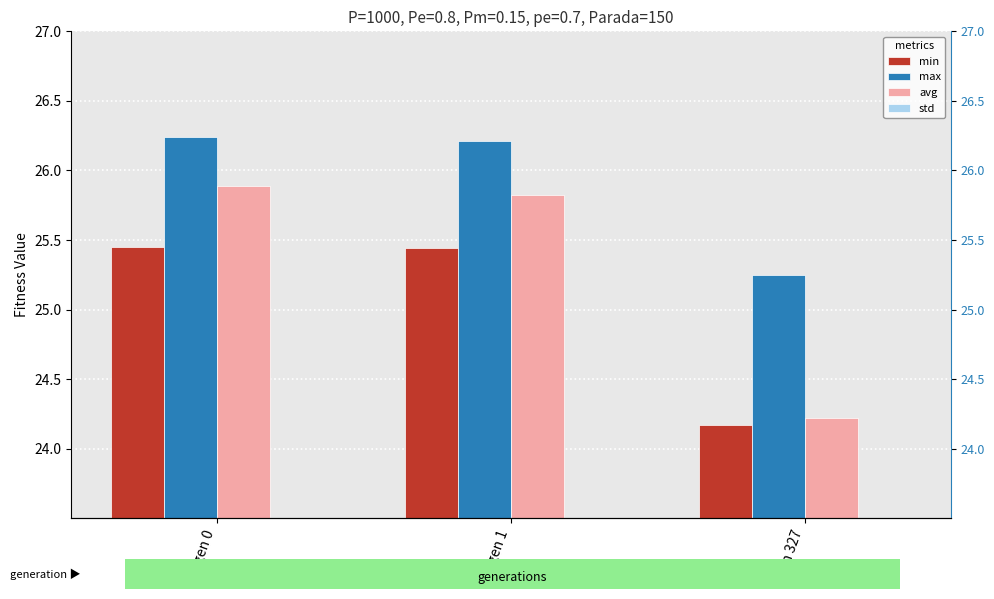

True or false: min has a value of 10.8 at gen 327.

False